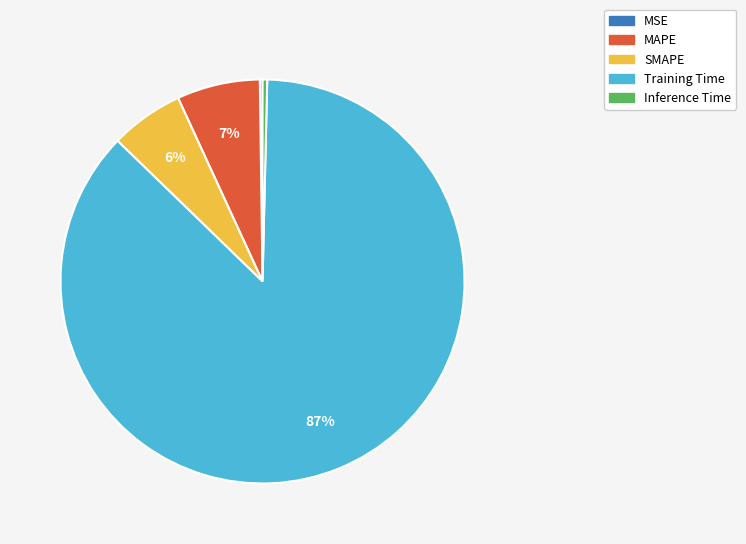

Which category accounts for the majority?

Training Time